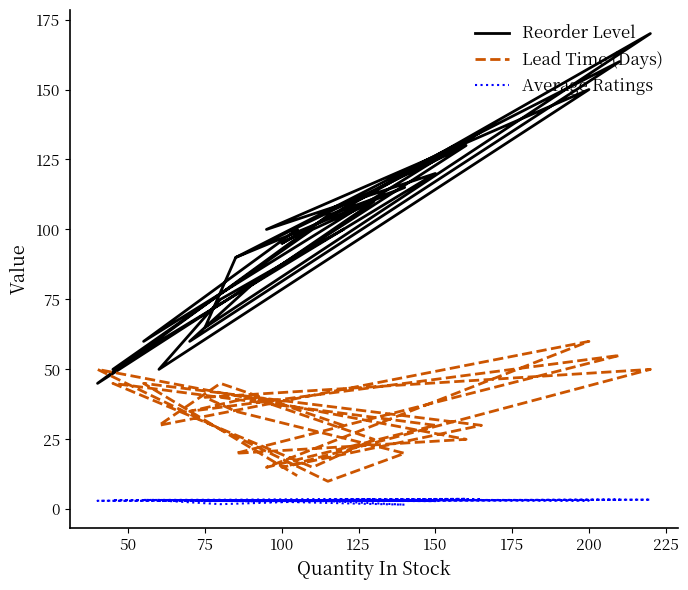

True or false: Average Ratings and Reorder Level cross at least once.

False